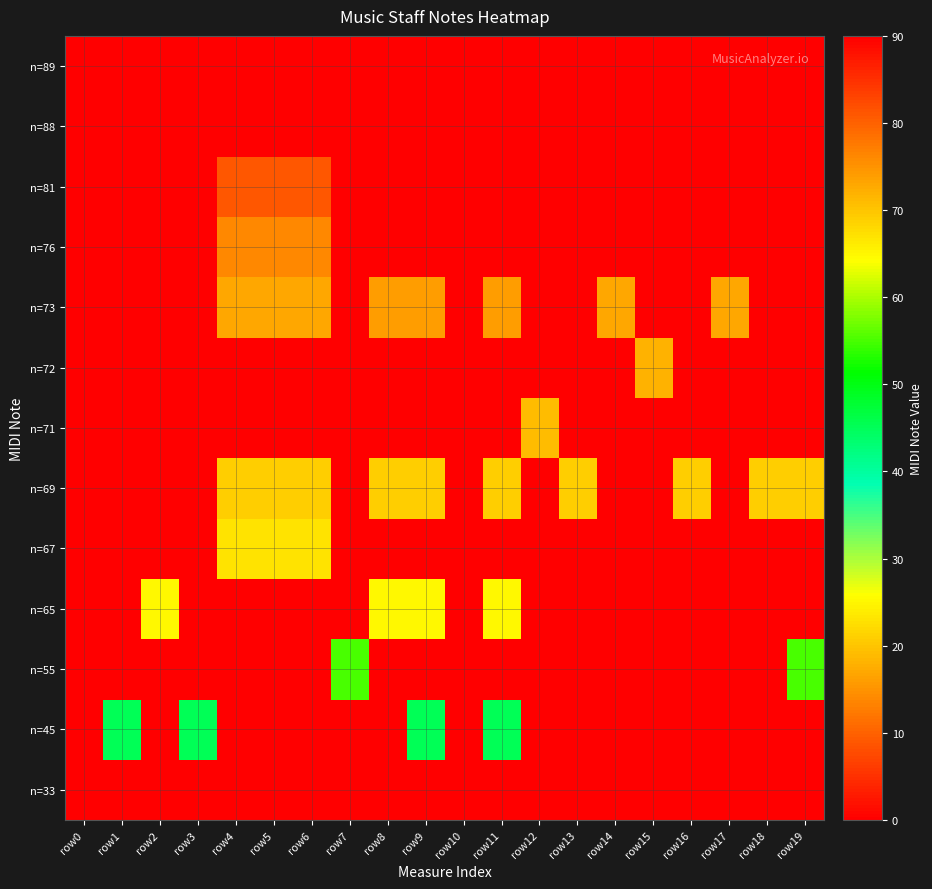

At which category is the sum across all series the highest?

row4